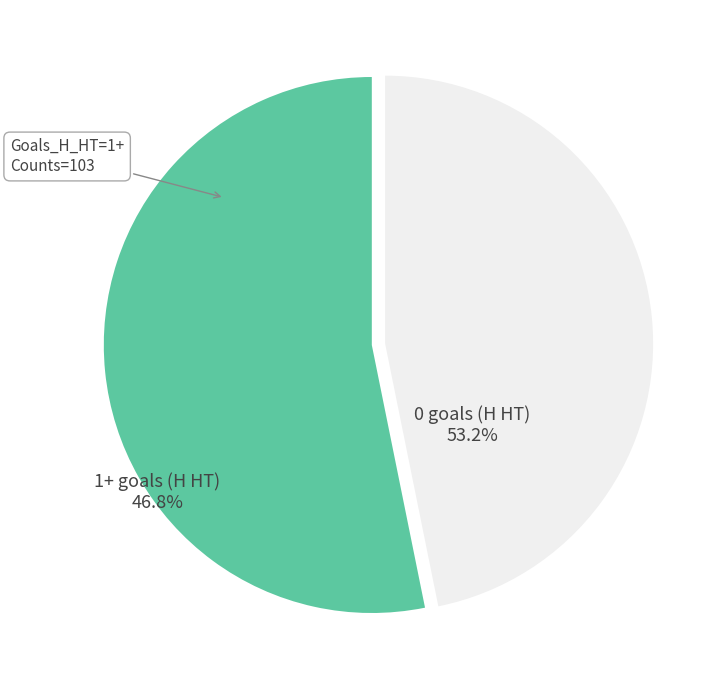

Rank the categories by value from highest to lowest.

0 goals (H HT), 1+ goals (H HT)